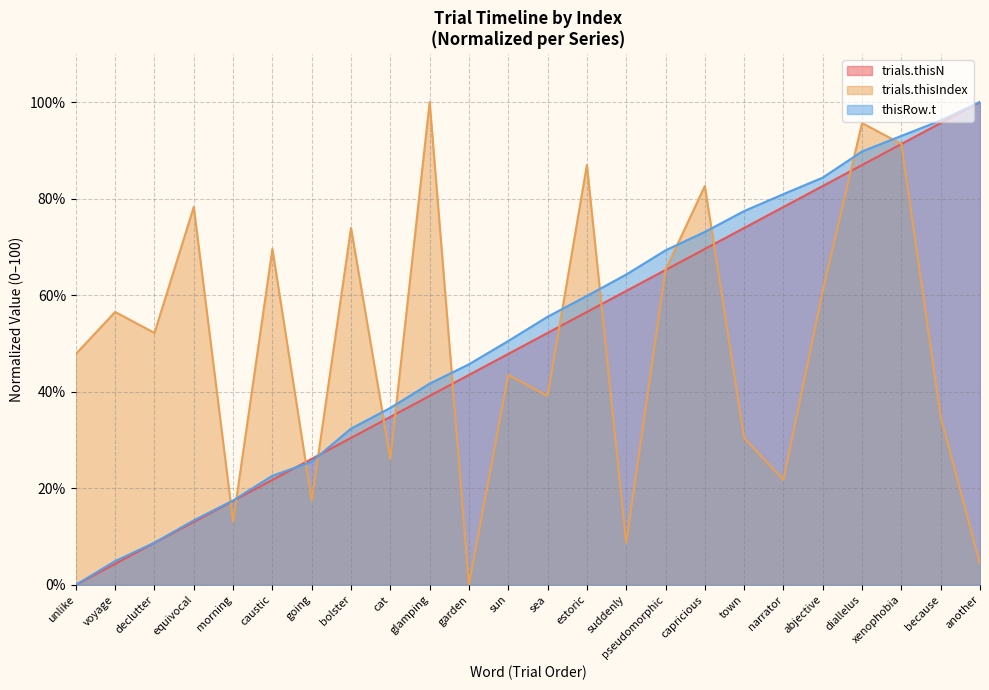

Rank the categories by trials.thisTrialN value from lowest to highest.

unlike, voyage, declutter, equivocal, morning, caustic, going, bolster, cat, glamping, garden, sun, sea, estoric, suddenly, pseudomorphic, capricious, town, narrator, abjective, diallelus, xenophobia, because, another